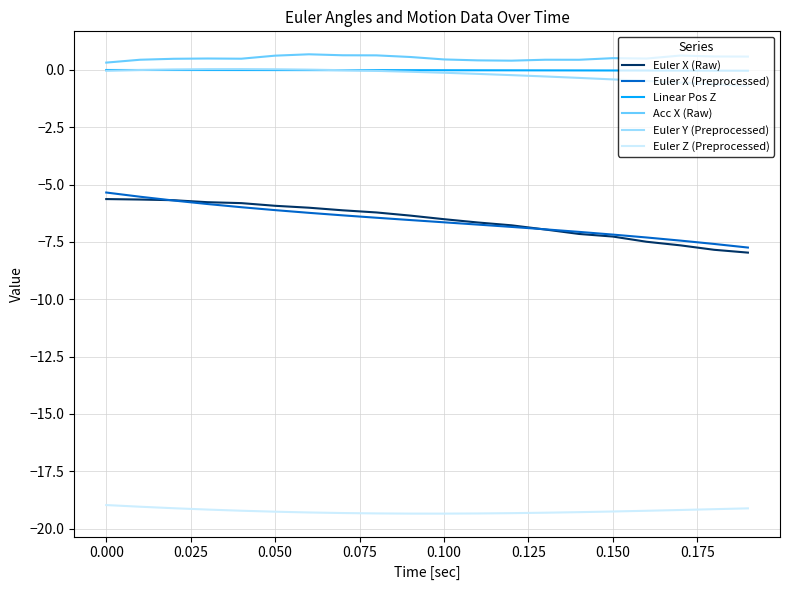

True or false: Euler Z (Preprocessed) and Euler X (Preprocessed) cross at least once.

False